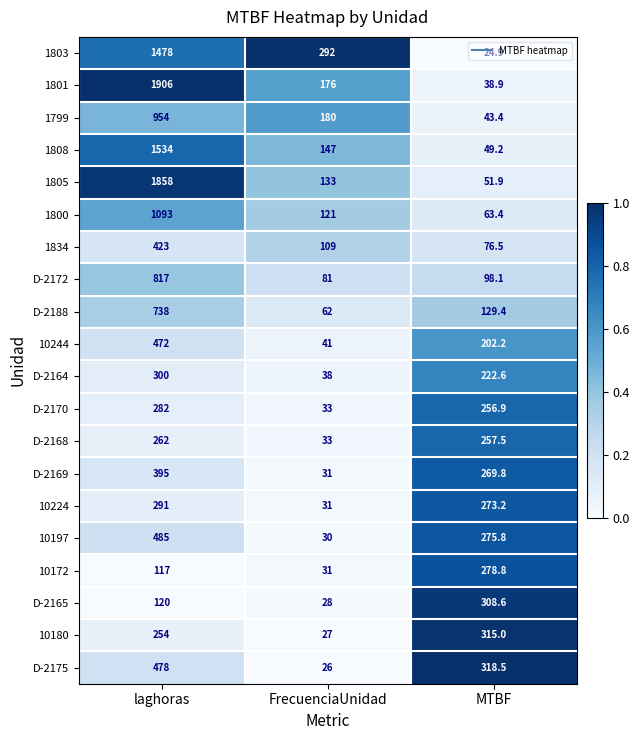

What is the difference between the 10172 values at FrecuenciaUnidad and laghoras?

86.0